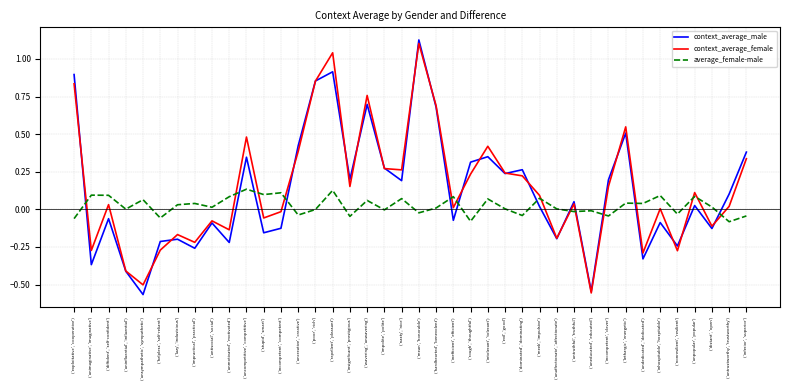

Which category has the highest value across all series?

('mean', 'honorable')